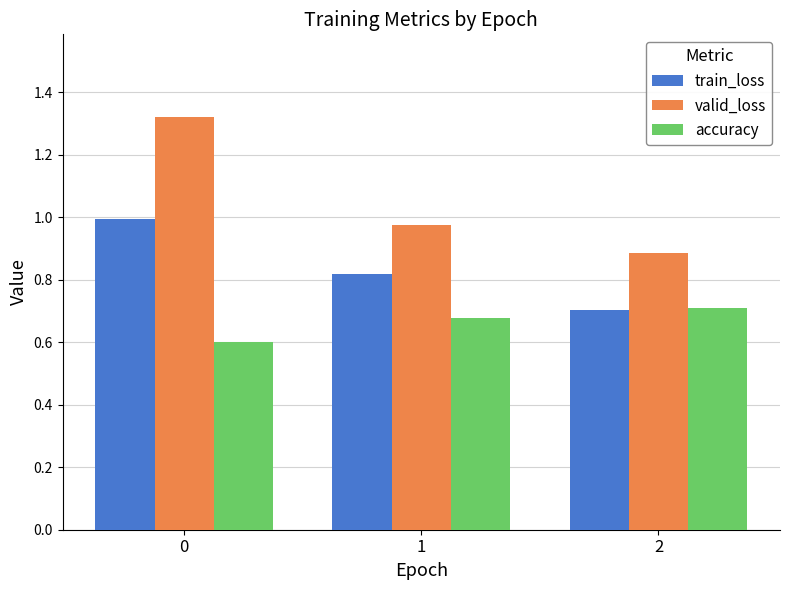

The valid_loss series shows 0.5 at 2. True or false?

False